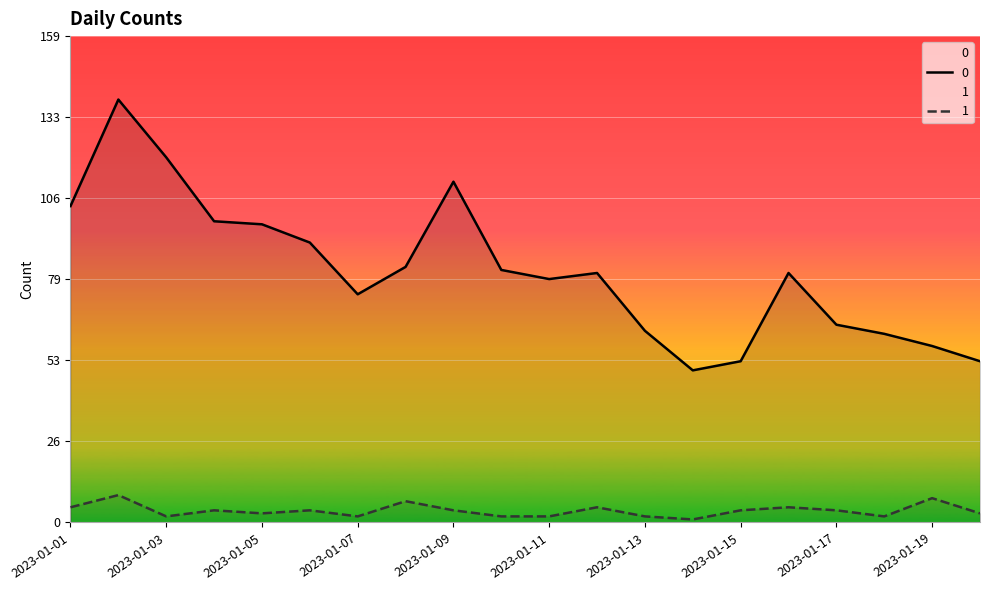

At how many categories does at least one series exceed 108?

3